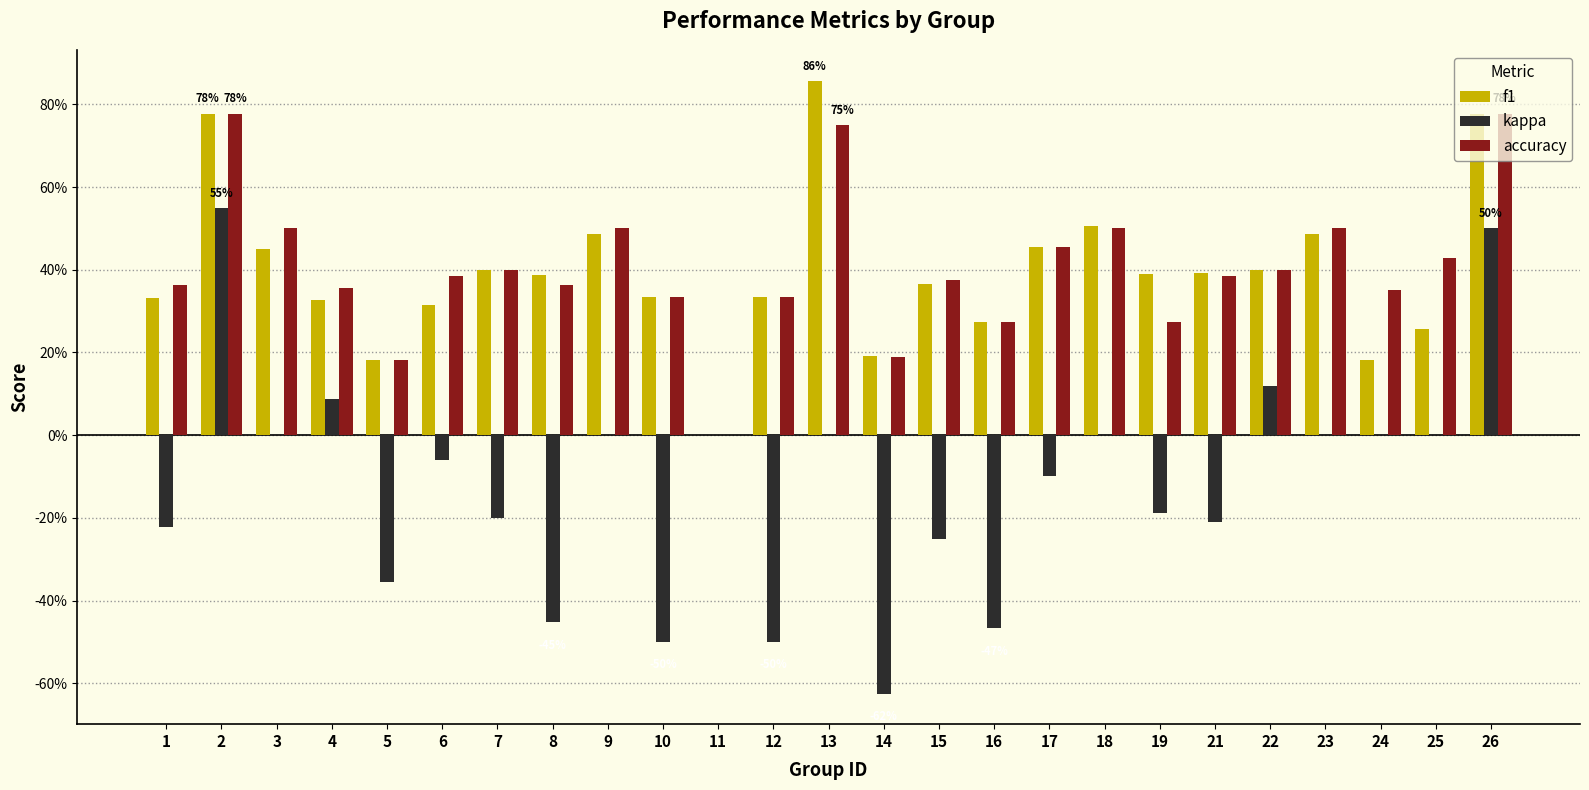

At which category does the chart reach its minimum across all series?

14